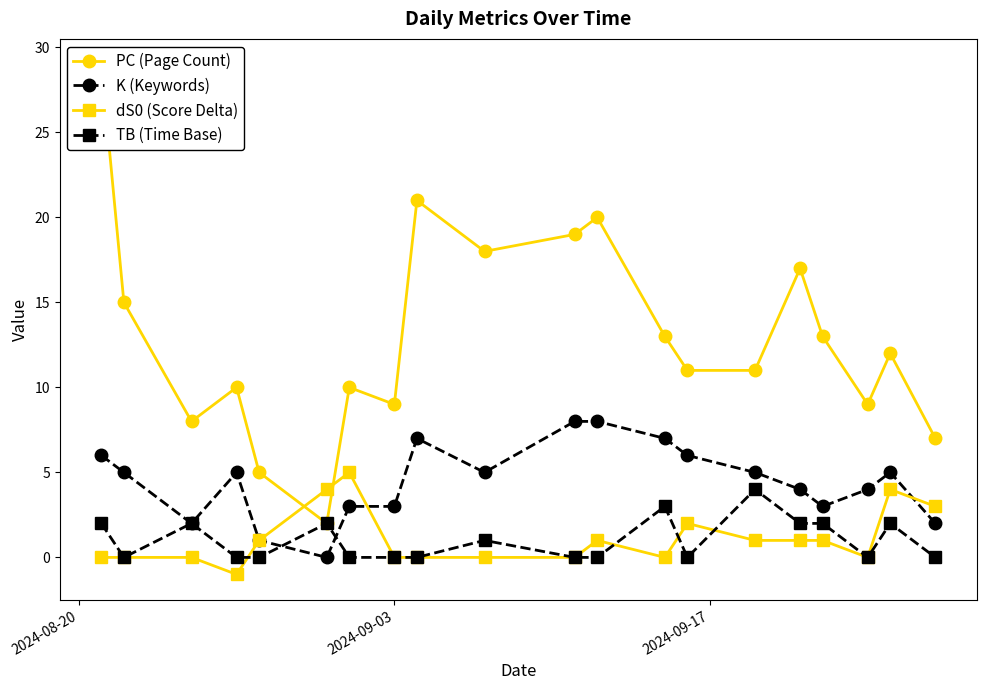

What is the highest value of the K (Keywords) series?

8